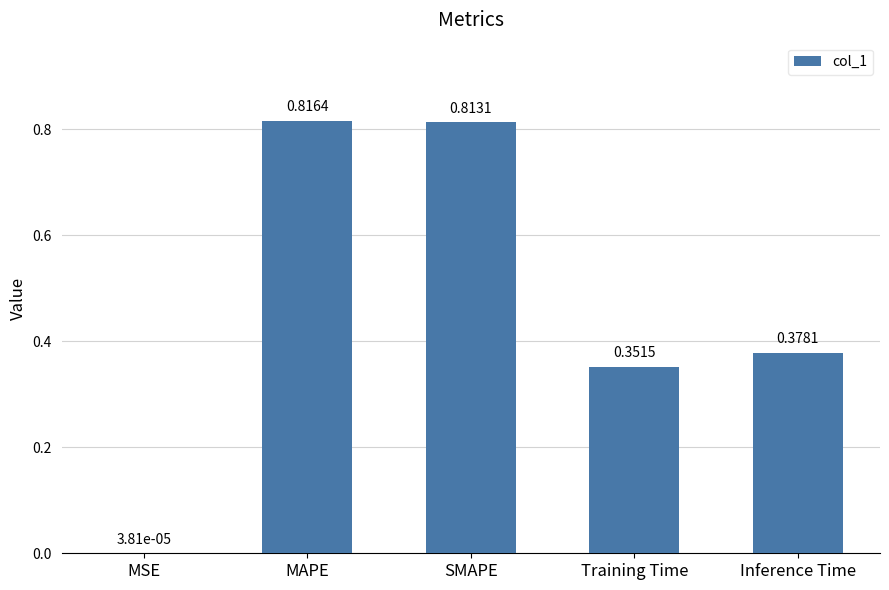

What is the sum of all values?

2.4